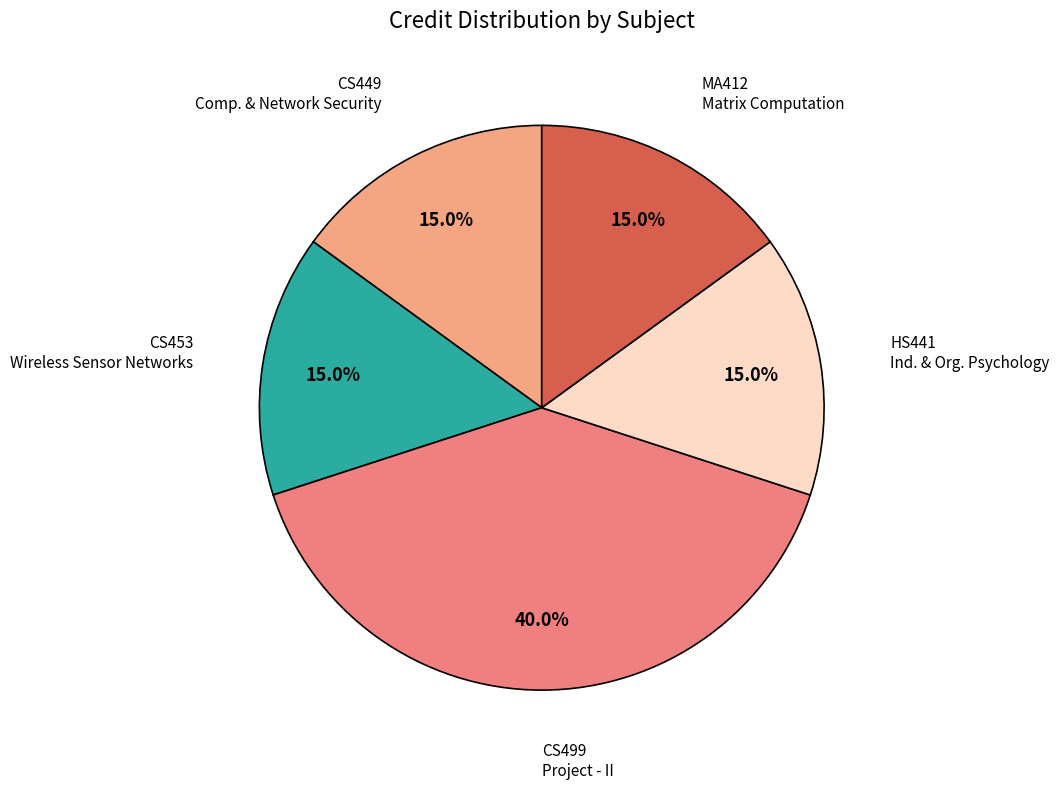

Count the number of slices in the pie.

5